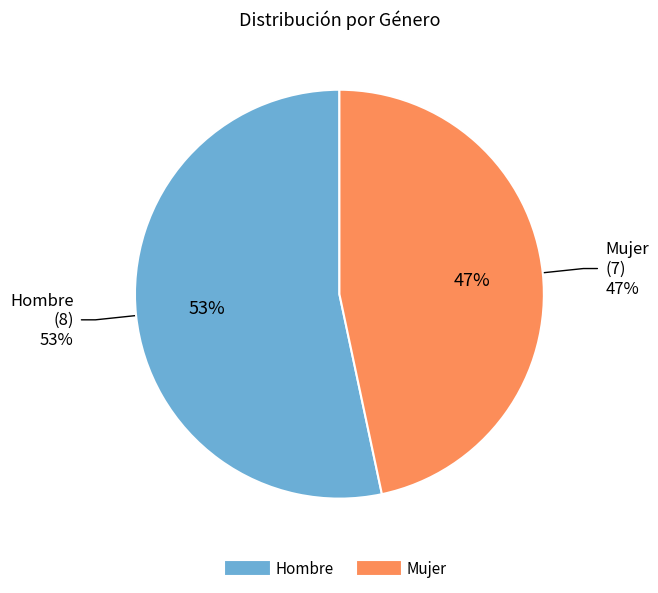

To the nearest percent, what is the combined percentage of Mujer and Hombre?

100%